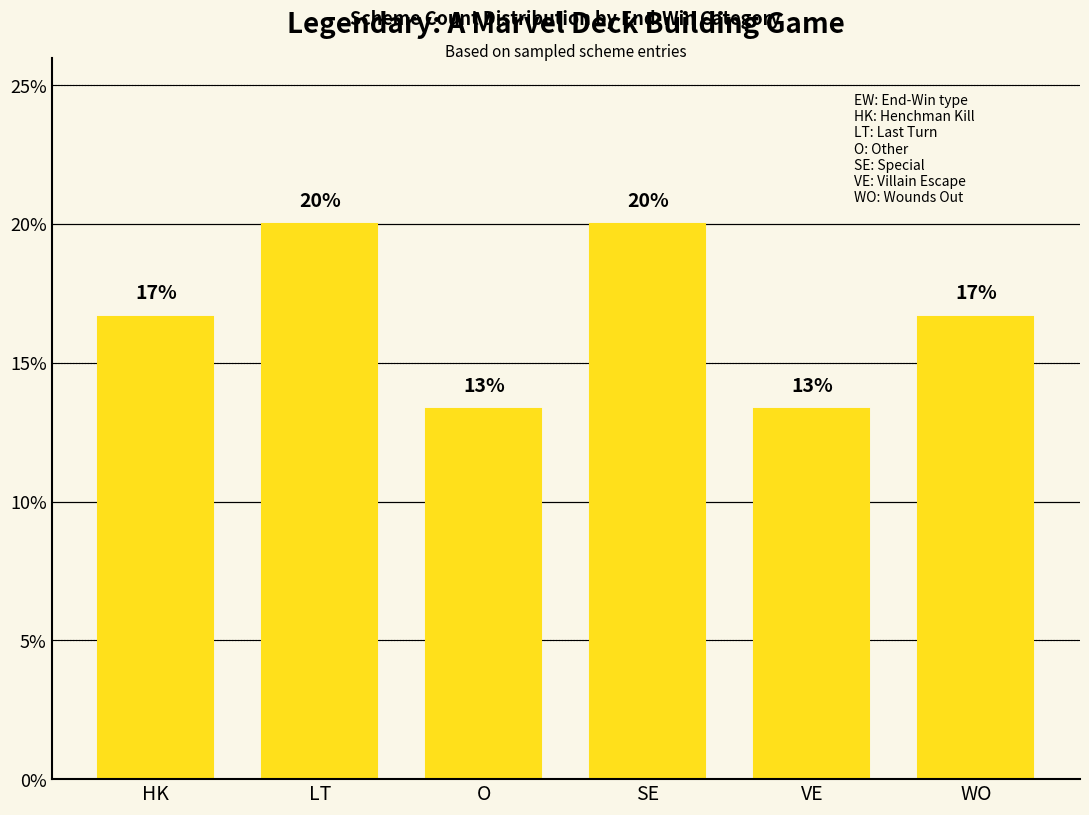

Are the bars horizontal?

No